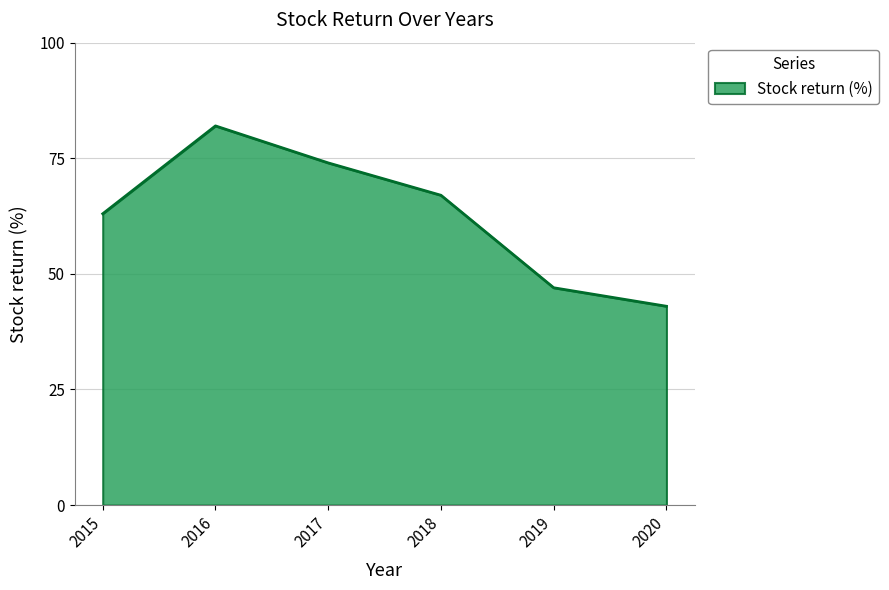

True or false: the data has more than 1 interior local peaks.

False